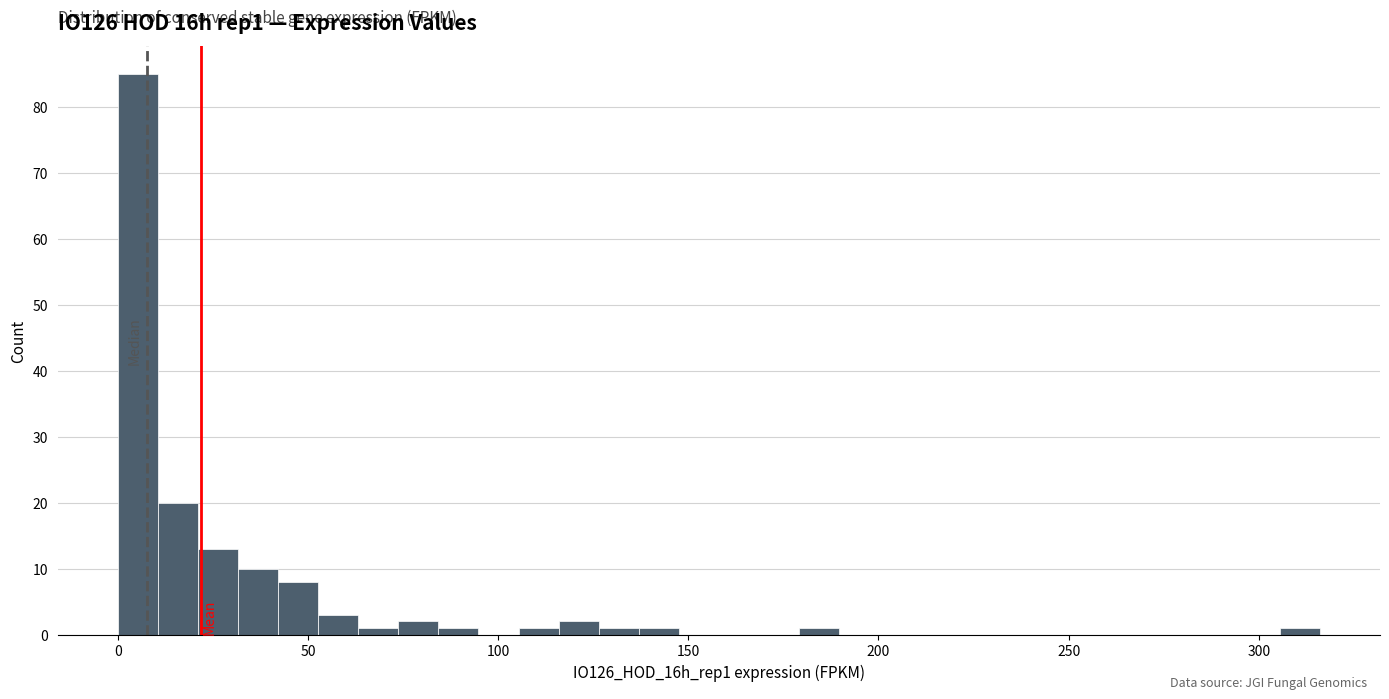

Around what value on the x-axis is the tallest bar? Give the approximate position of its centre, as read against the axis.

5